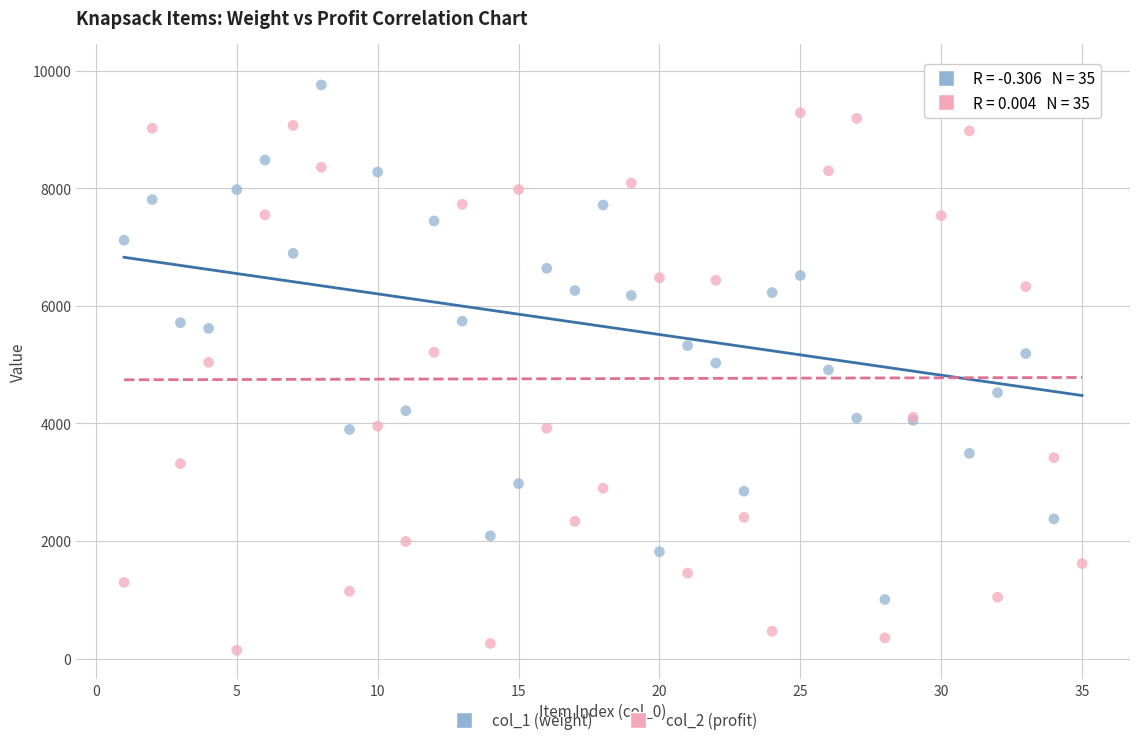

Which series has the largest Y range (max minus min)?

col_2 (profit)